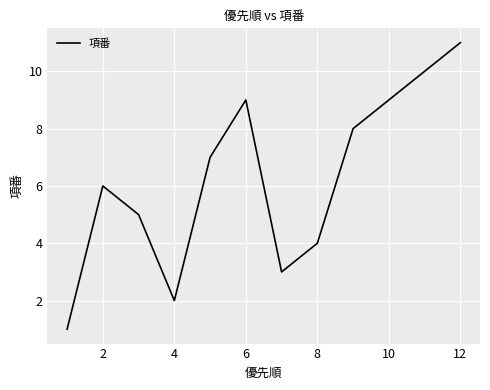

What is the difference between the maximum and minimum values?

10